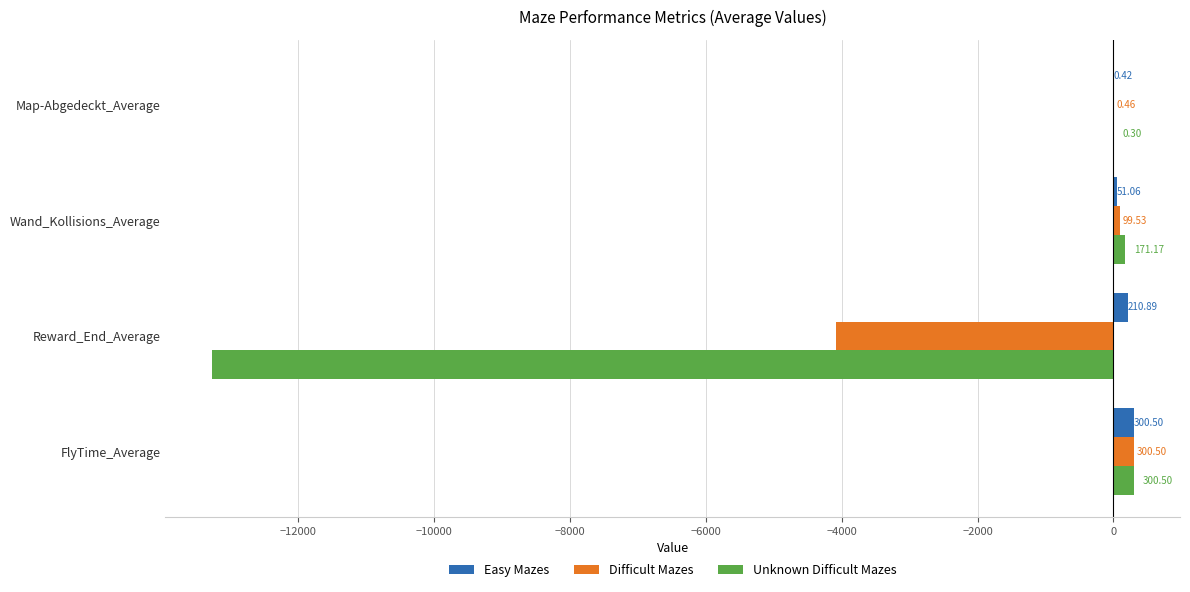

At which category is the sum across all series the highest?

FlyTime_Average